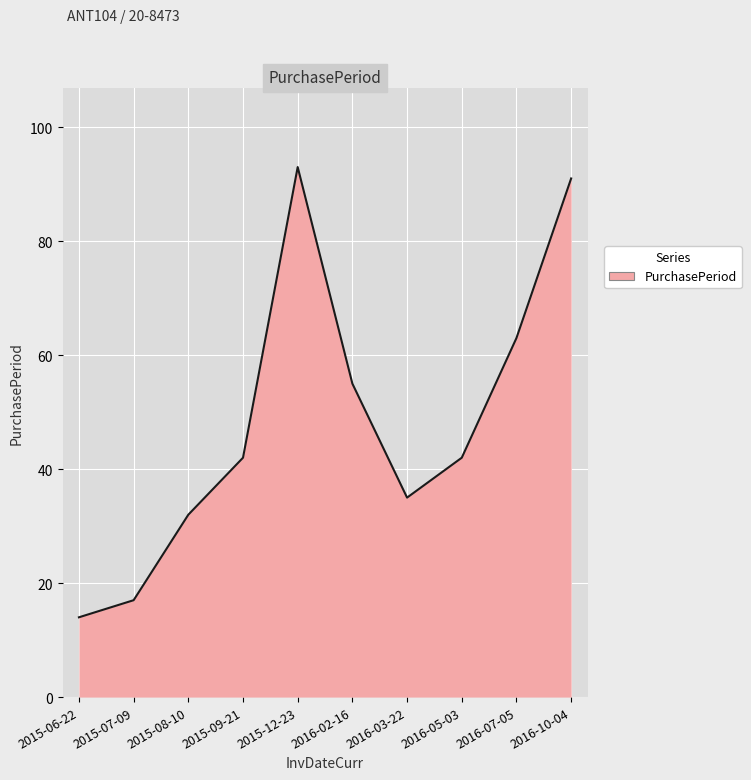

What is the sum of the values at 2015-09-21 and 2016-10-04?

133